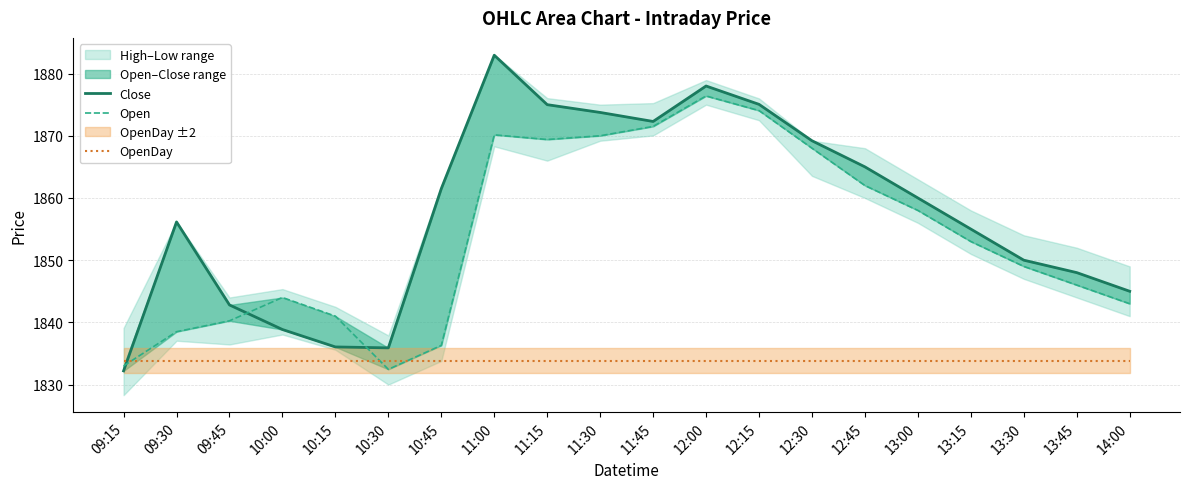

True or false: Open has a value of 415.7 at 10:45.

False